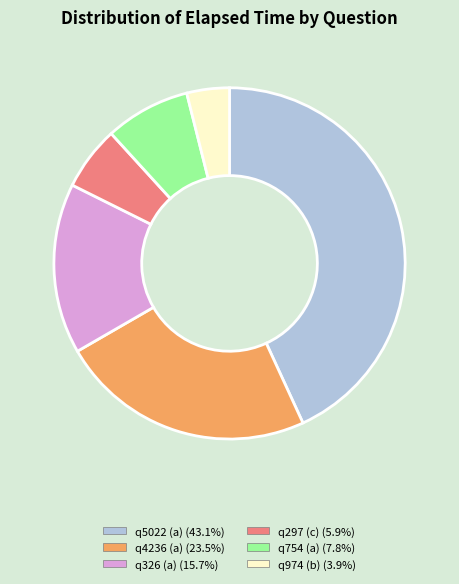

Count the number of slices in the pie.

6